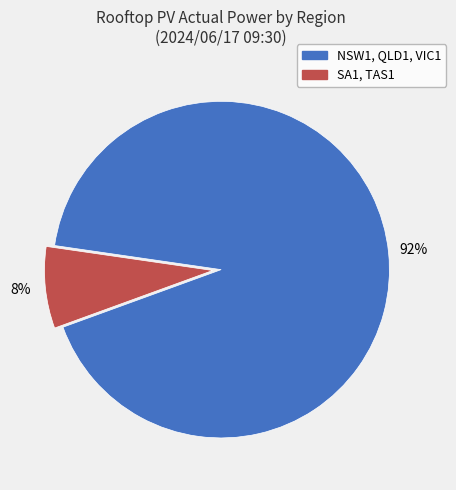

How many segments does this pie chart have?

2